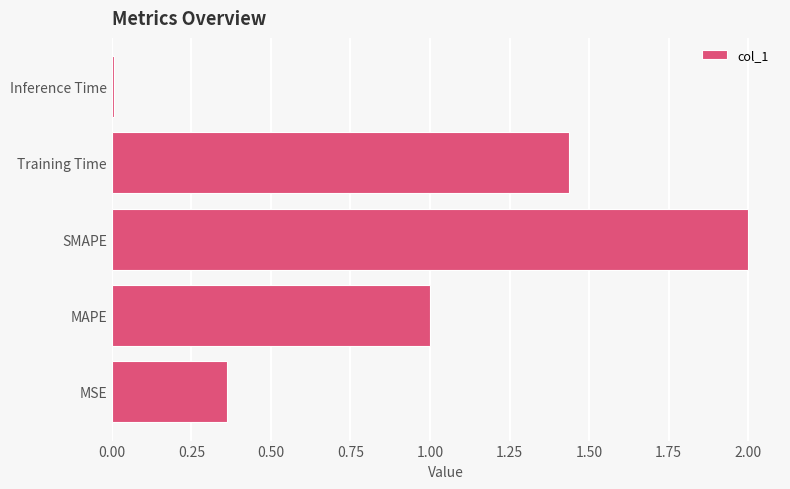

Which label corresponds to the smallest value in the chart?

Inference Time